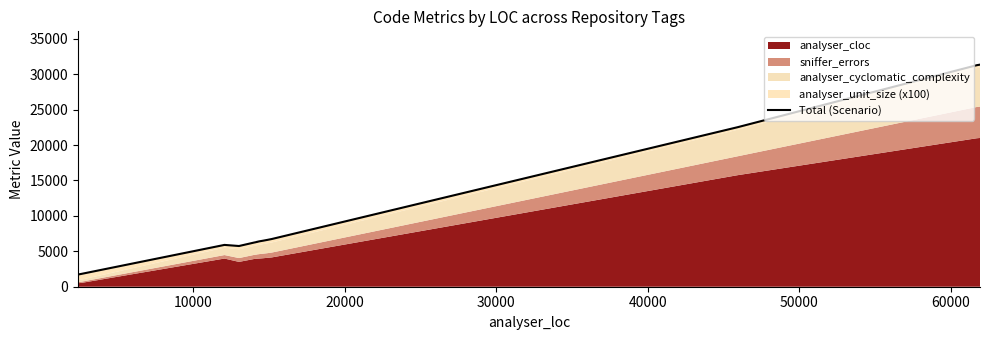

Does the chart have visible grid lines?

No